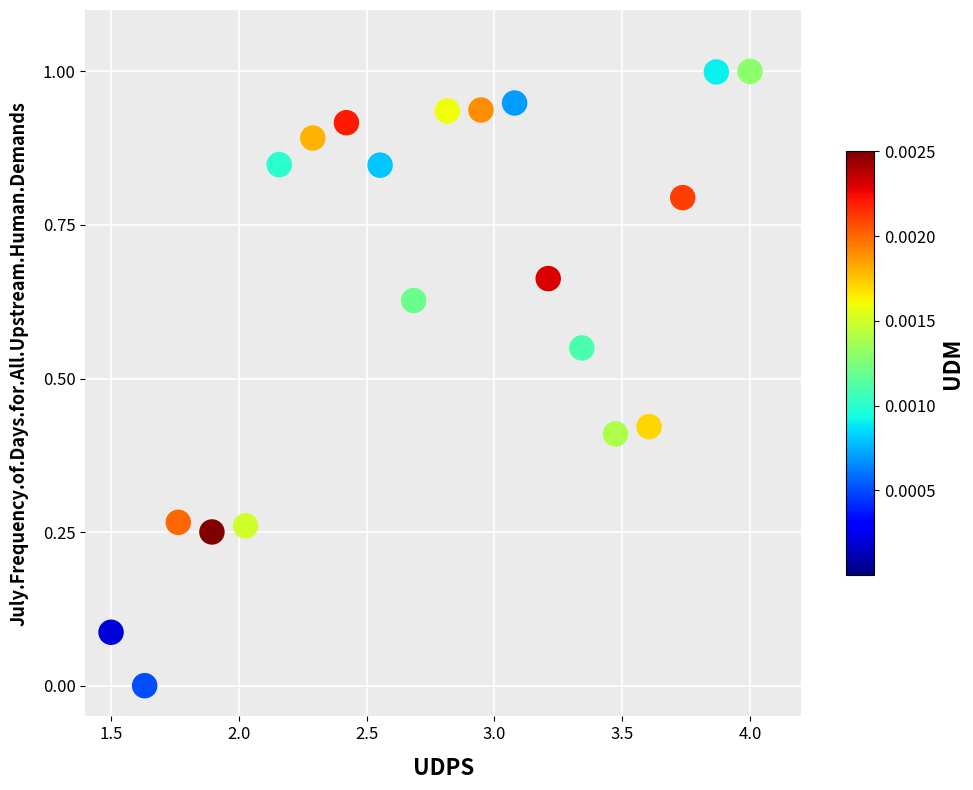

What is the range of Y values (max minus min)?

1.0